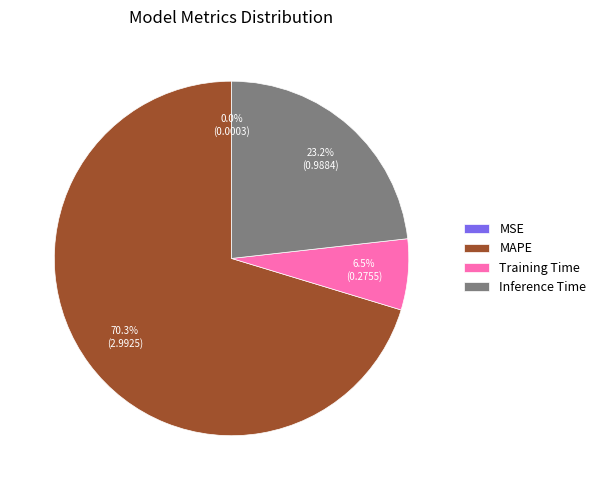

What percentage is the MAPE slice, to the nearest percent?

70%